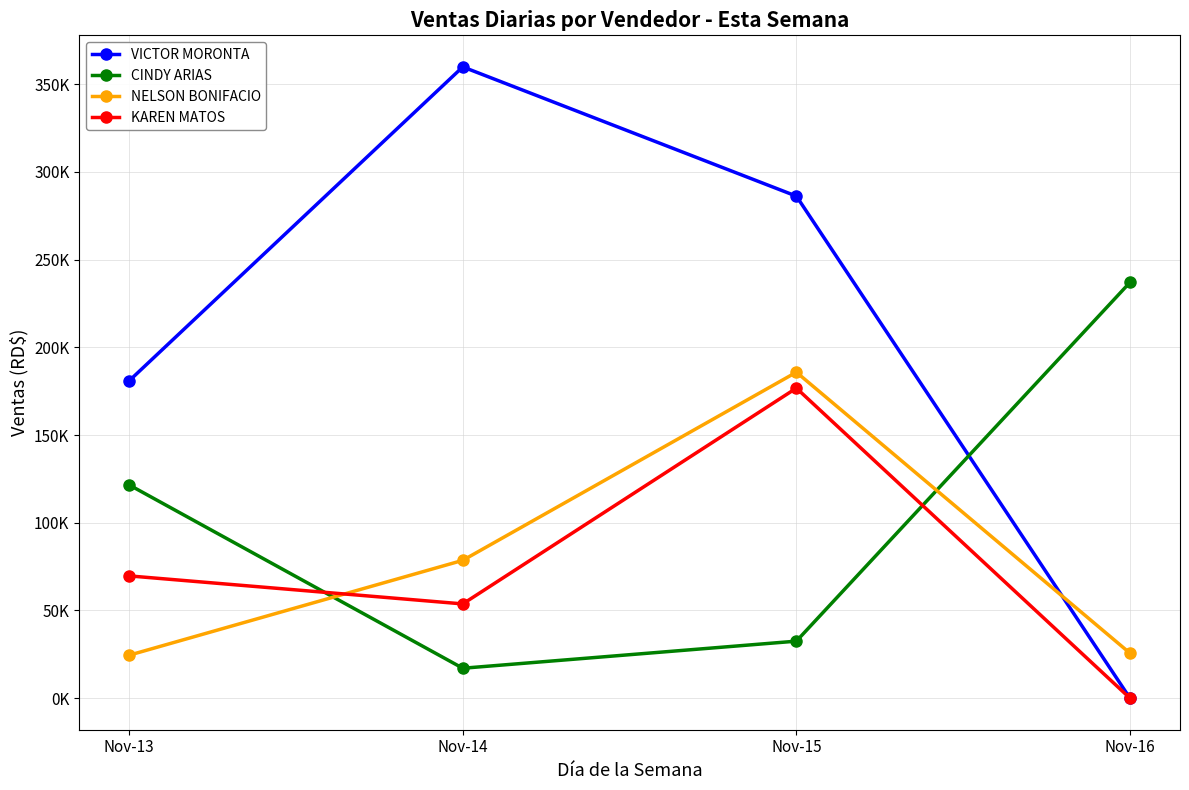

Which series has the largest range (max minus min)?

VICTOR MORONTA